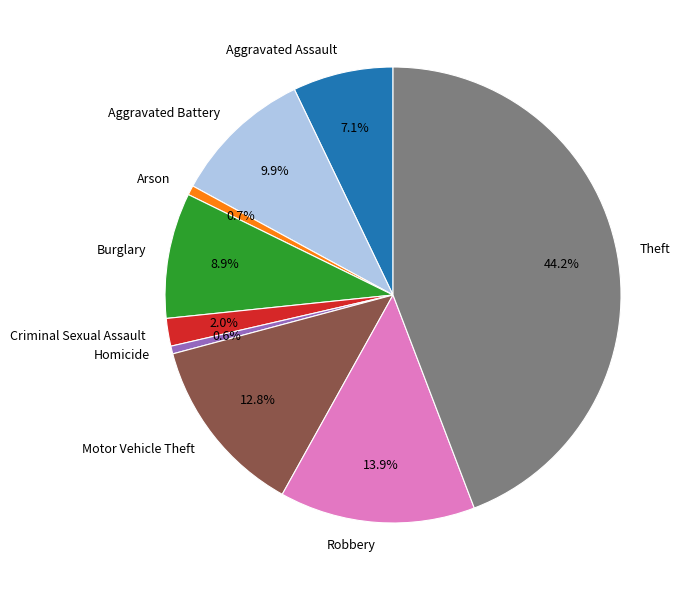

Approximately how many times larger is the value at Aggravated Assault compared to Arson?

10.5